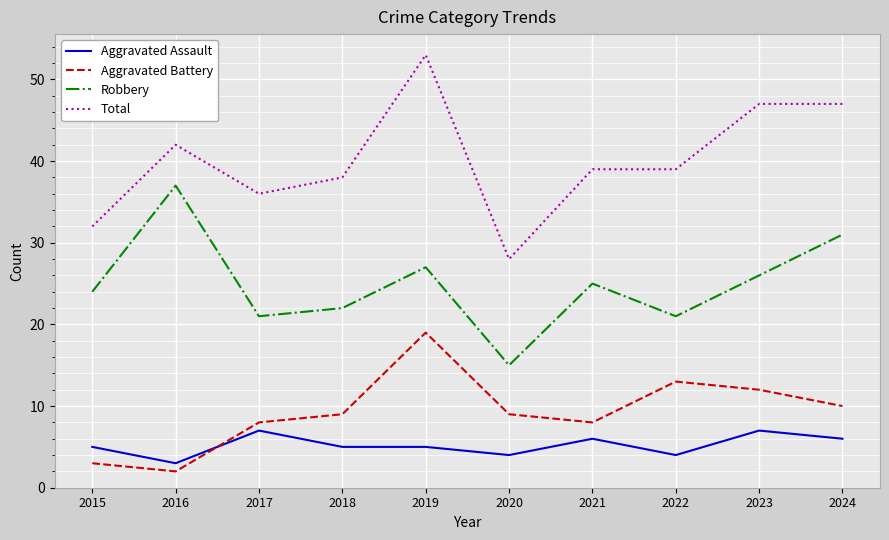

Reading right to left, extract all data points from this chart.

Aggravated Assault: 2024=6	2023=7	2022=4	2021=6	2020=4	2019=5	2018=5	2017=7	2016=3	2015=5
Aggravated Battery: 2024=10	2023=12	2022=13	2021=8	2020=9	2019=19	2018=9	2017=8	2016=2	2015=3
Robbery: 2024=31	2023=26	2022=21	2021=25	2020=15	2019=27	2018=22	2017=21	2016=37	2015=24
Total: 2024=47	2023=47	2022=39	2021=39	2020=28	2019=53	2018=38	2017=36	2016=42	2015=32